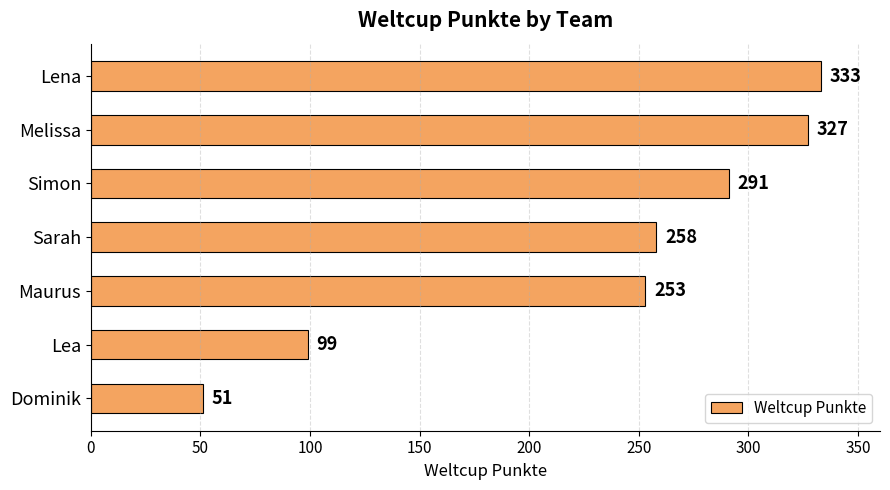

What is the value of the 6th bar from the top?

99